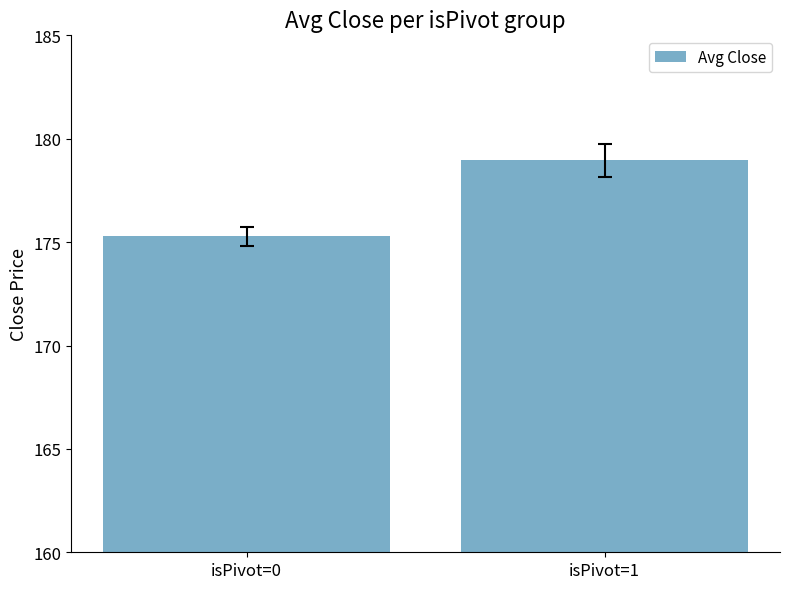

Approximately how many times larger is the value at isPivot=1 compared to isPivot=0?

1.0